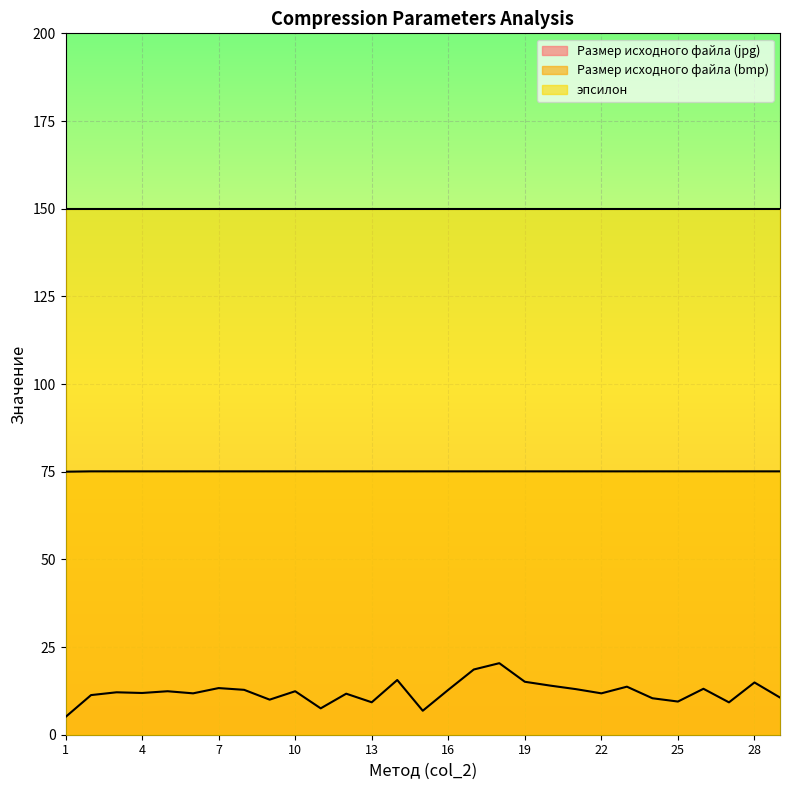

True or false: Размер исходного файла (bmp) has more than 1 interior local peaks.

False